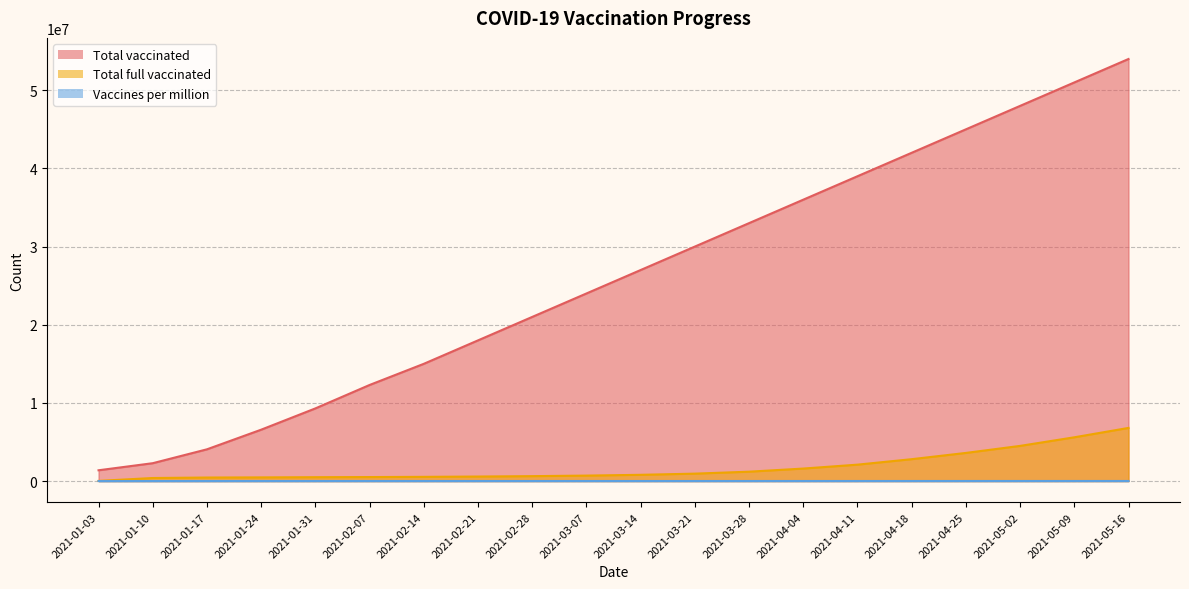

Rank the categories by Total full vaccinated value from lowest to highest.

2021-01-03, 2021-01-10, 2021-01-17, 2021-01-24, 2021-01-31, 2021-02-07, 2021-02-14, 2021-02-21, 2021-02-28, 2021-03-07, 2021-03-14, 2021-03-21, 2021-03-28, 2021-04-04, 2021-04-11, 2021-04-18, 2021-04-25, 2021-05-02, 2021-05-09, 2021-05-16